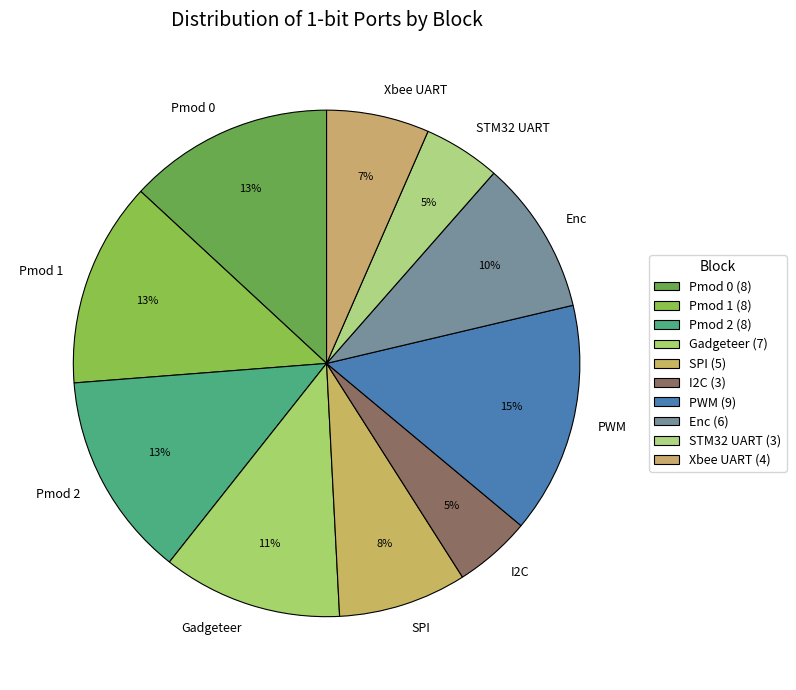

Is there any slice that represents more than half of the pie?

No